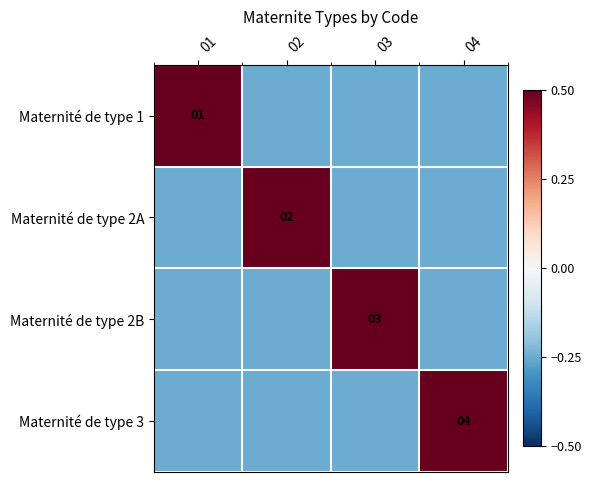

Rank the series by their maximum value, from highest to lowest.

Maternité de type 1, Maternité de type 2A, Maternité de type 2B, Maternité de type 3